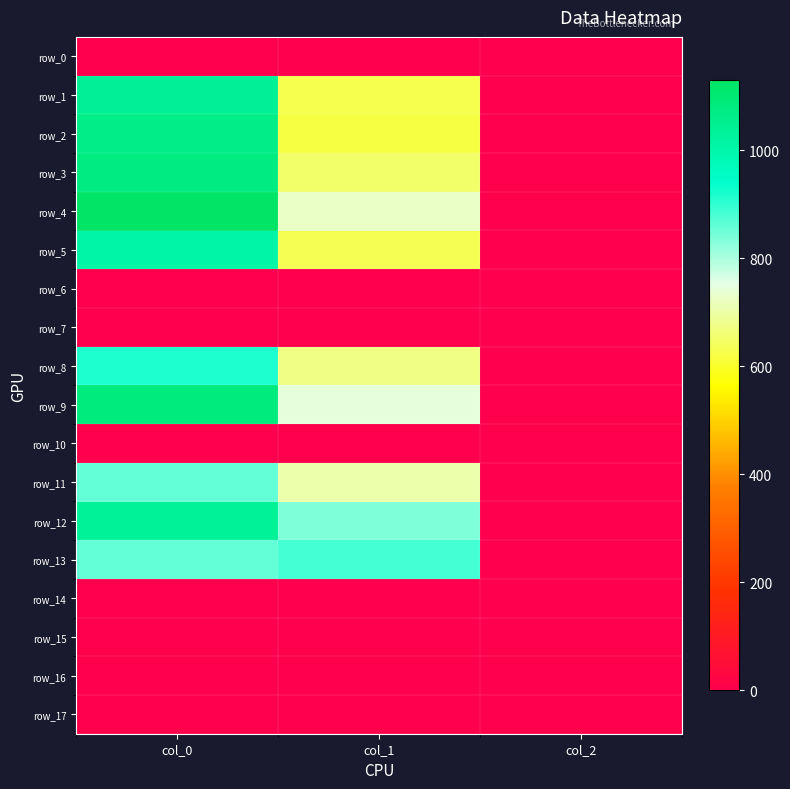

Rank the series at col_2 from lowest to highest value.

row_0, row_6, row_7, row_10, row_14, row_15, row_16, row_17, row_1, row_2, row_3, row_4, row_5, row_8, row_9, row_11, row_12, row_13